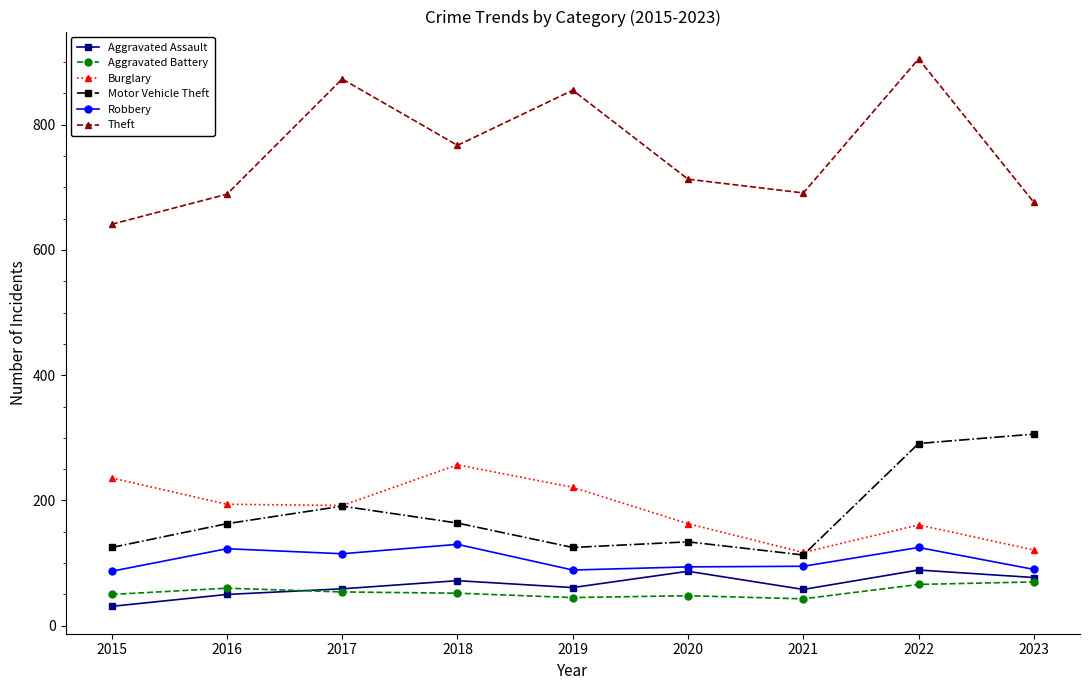

Is this an area chart (filled region under the line)?

No